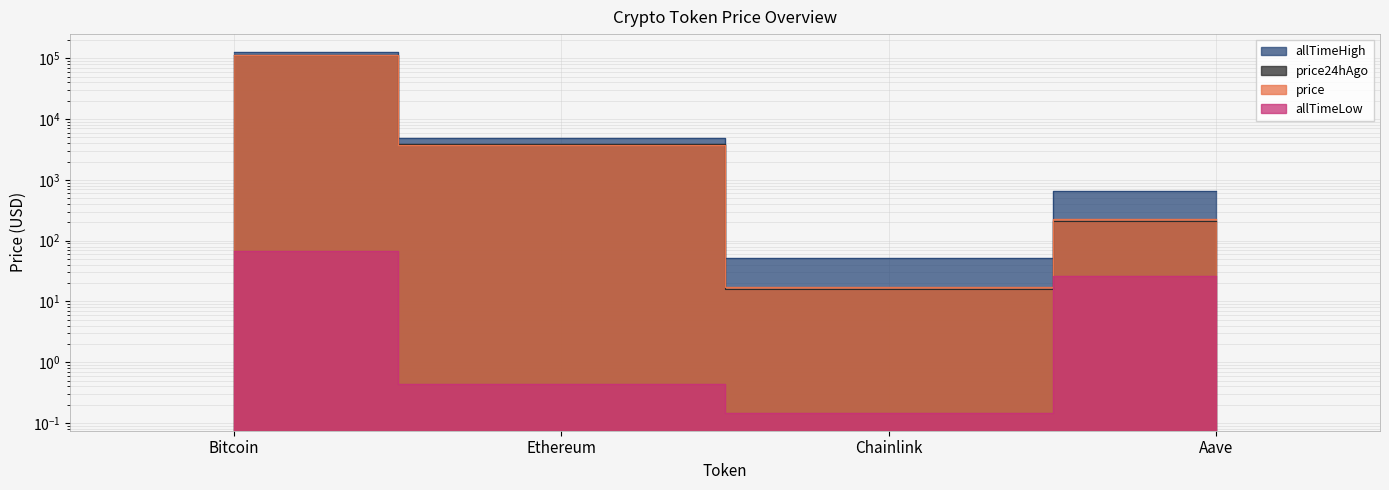

How many values in the price series are below 3749?

2